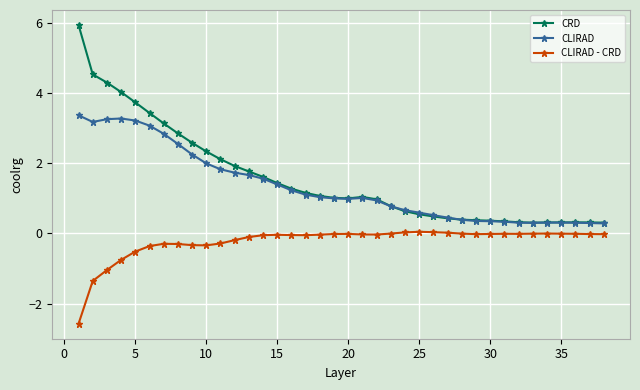

What is the maximum value for CRD?

5.9